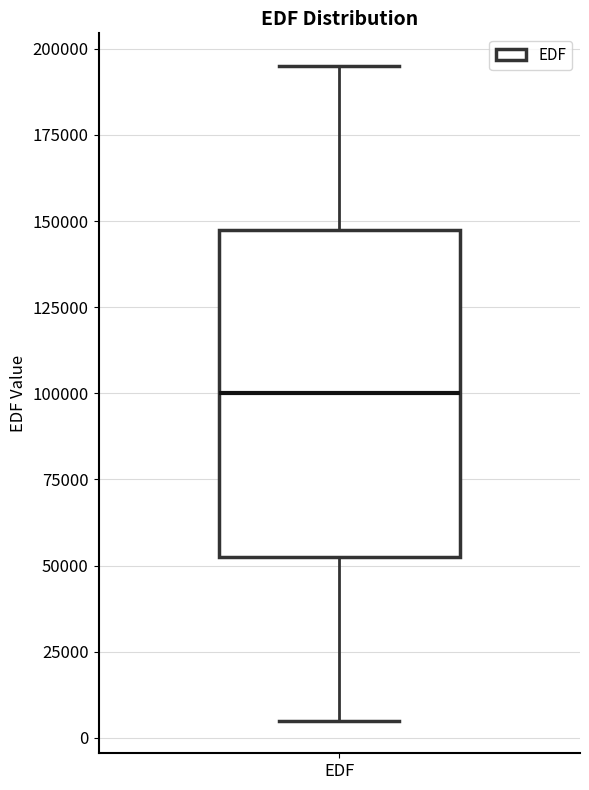

Where does the median line of the box for EDF sit on the y-axis? The values are not printed on the chart, so give them approximately, as read against the axis.

100000